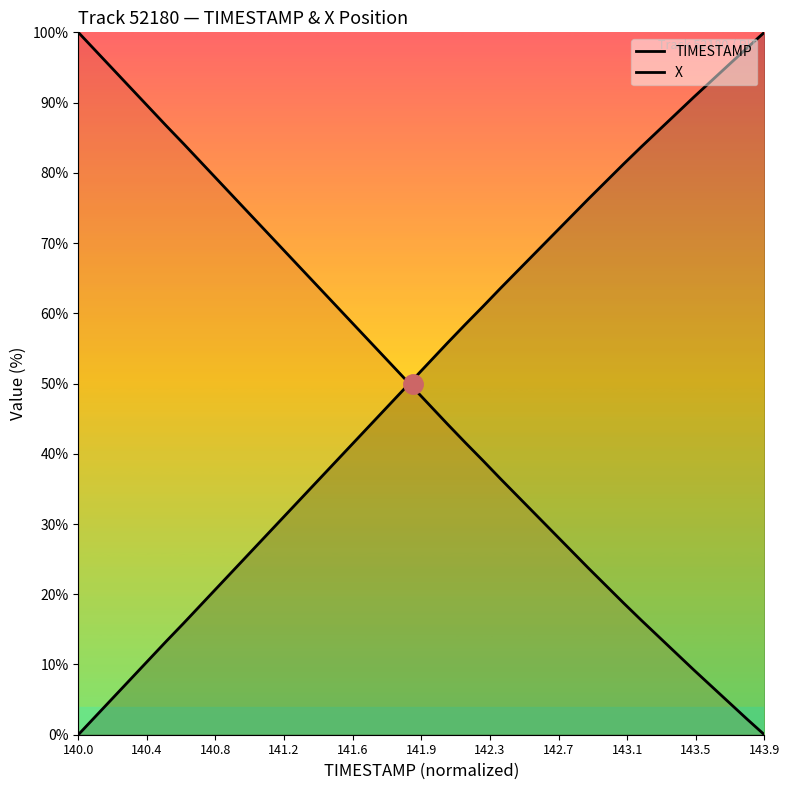

Is this an area chart (filled region under the line)?

No